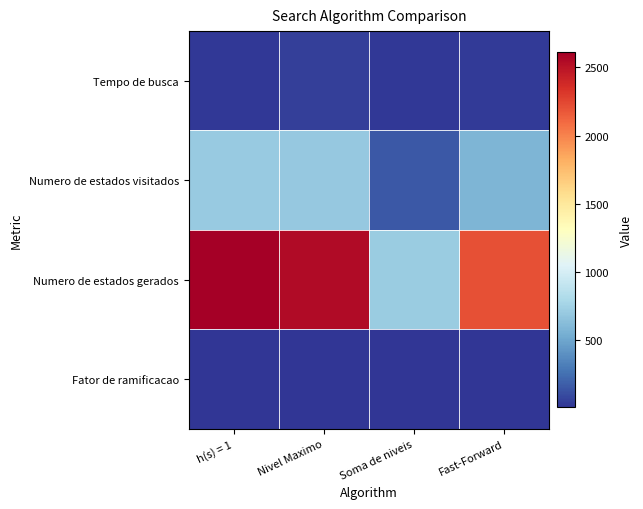

At which category is the sum across all series the highest?

h(s) = 1